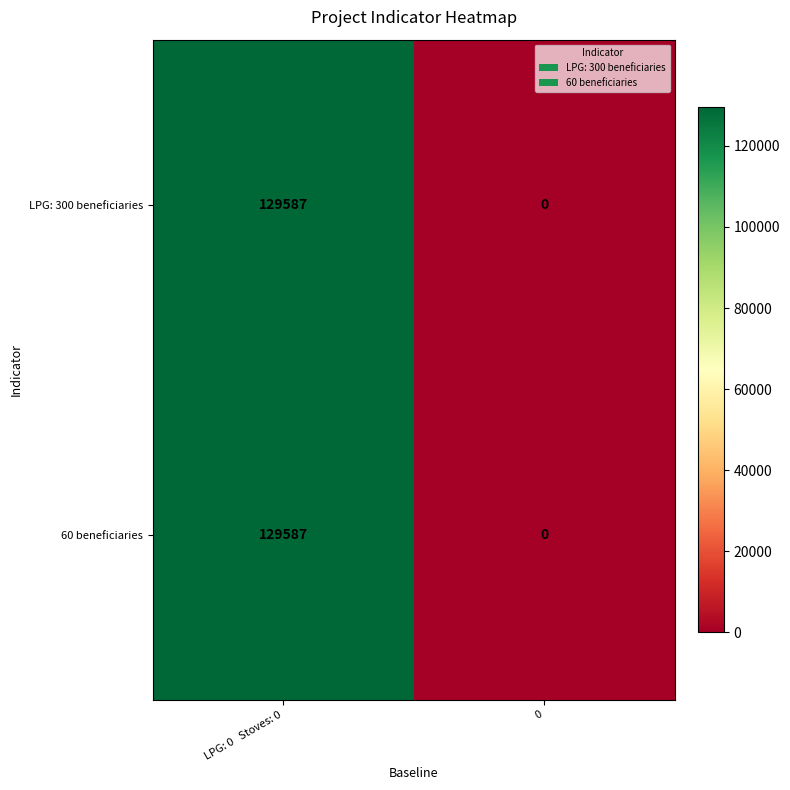

Reading left to right, list all the values displayed in this chart.

LPG: 300 beneficiaries: 129587	0
60 beneficiaries: 129587	0